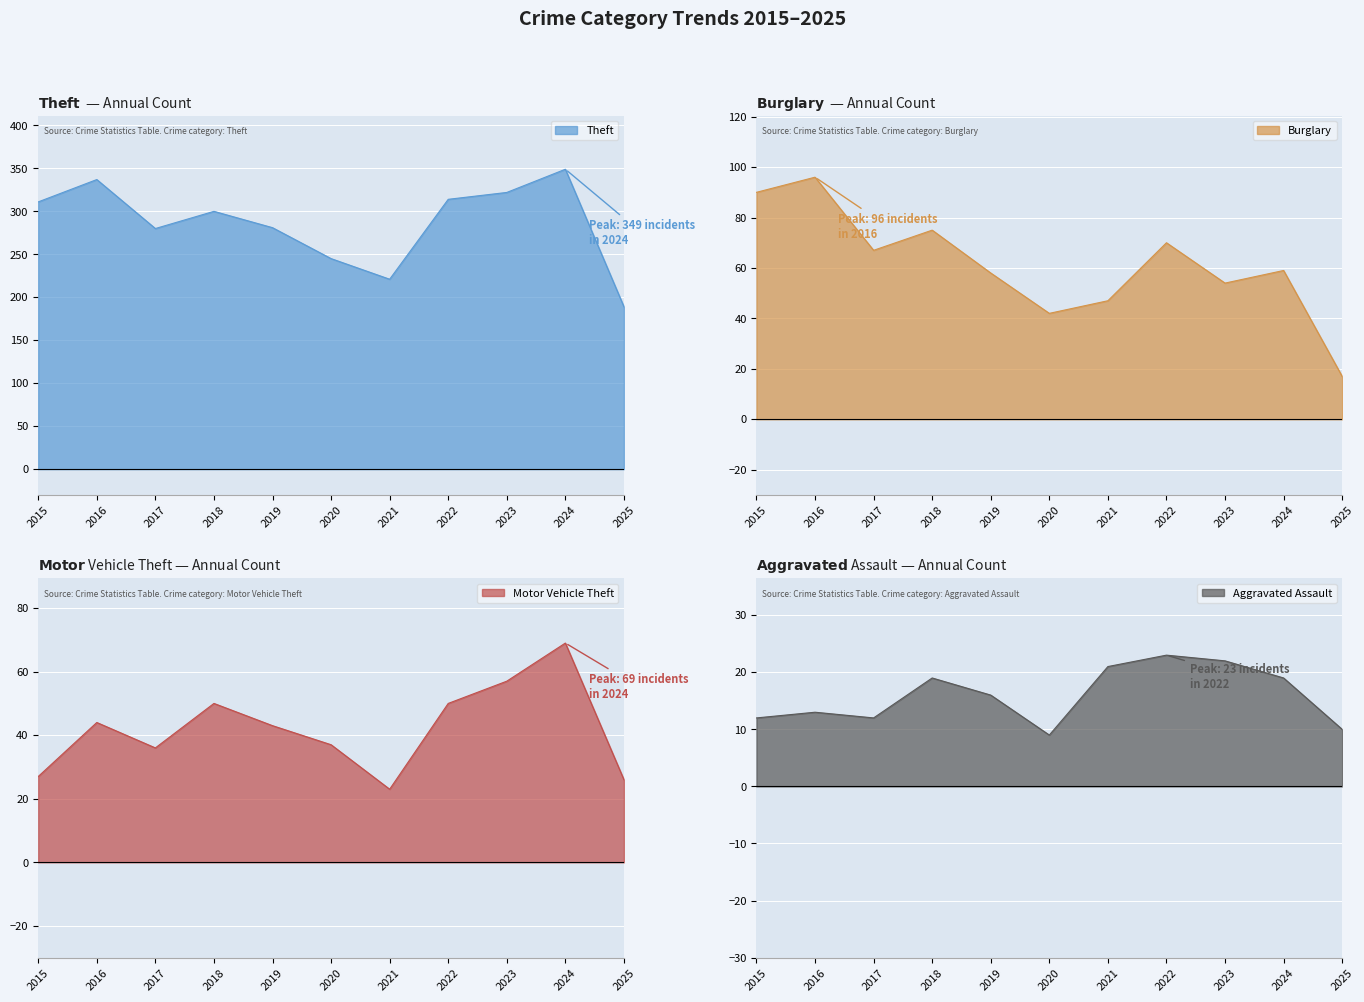

True or false: Burglary has a value of 29 at 2016.

False